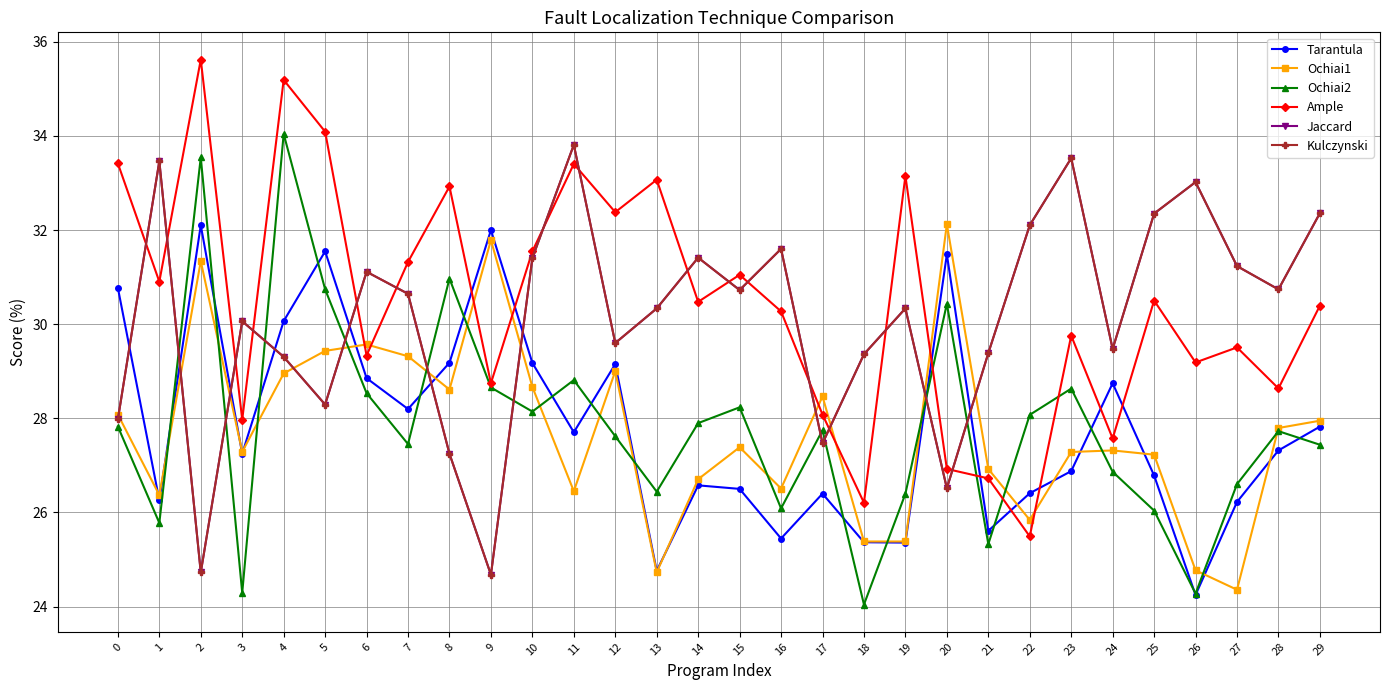

Reading right to left, what are all the values shown in this chart?

Tarantula: 27.8	27.3	26.2	24.2	26.8	28.7	26.9	26.4	25.6	31.5	25.4	25.4	26.4	25.4	26.5	26.6	24.8	29.2	27.7	29.2	32.0	29.2	28.2	28.9	31.5	30.1	27.2	32.1	26.3	30.8
Ochiai1: 27.9	27.8	24.4	24.8	27.2	27.3	27.3	25.8	26.9	32.1	25.4	25.4	28.5	26.5	27.4	26.7	24.7	29.0	26.5	28.7	31.8	28.6	29.3	29.6	29.4	29.0	27.3	31.3	26.4	28.1
Ochiai2: 27.4	27.7	26.6	24.3	26.0	26.9	28.6	28.1	25.3	30.4	26.4	24.0	27.7	26.1	28.2	27.9	26.4	27.6	28.8	28.1	28.7	31.0	27.5	28.5	30.7	34.0	24.3	33.5	25.8	27.8
Ample: 30.4	28.6	29.5	29.2	30.5	27.6	29.8	25.5	26.7	26.9	33.1	26.2	28.1	30.3	31.0	30.5	33.1	32.4	33.4	31.5	28.7	32.9	31.3	29.3	34.1	35.2	28.0	35.6	30.9	33.4
Jaccard: 32.4	30.7	31.2	33.0	32.3	29.5	33.5	32.1	29.4	26.5	30.3	29.4	27.5	31.6	30.7	31.4	30.3	29.6	33.8	31.4	24.7	27.2	30.6	31.1	28.3	29.3	30.1	24.7	33.5	28.0
Kulczynski: 32.4	30.7	31.2	33.0	32.3	29.5	33.5	32.1	29.4	26.5	30.3	29.4	27.5	31.6	30.7	31.4	30.3	29.6	33.8	31.4	24.7	27.2	30.6	31.1	28.3	29.3	30.1	24.7	33.5	28.0